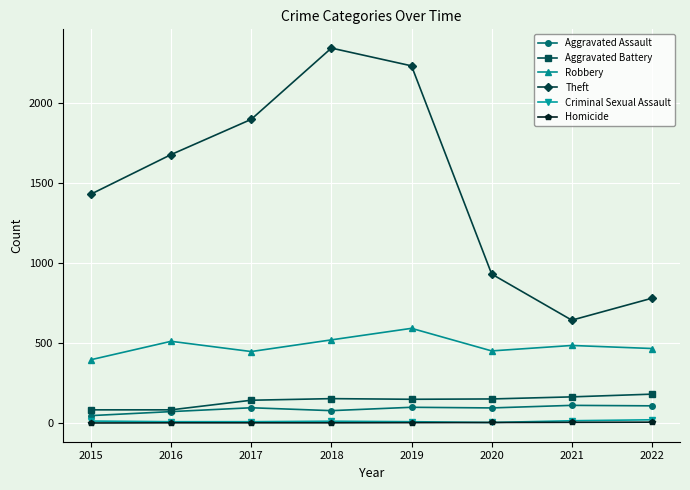

At which label does Aggravated Assault reach its minimum?

2015